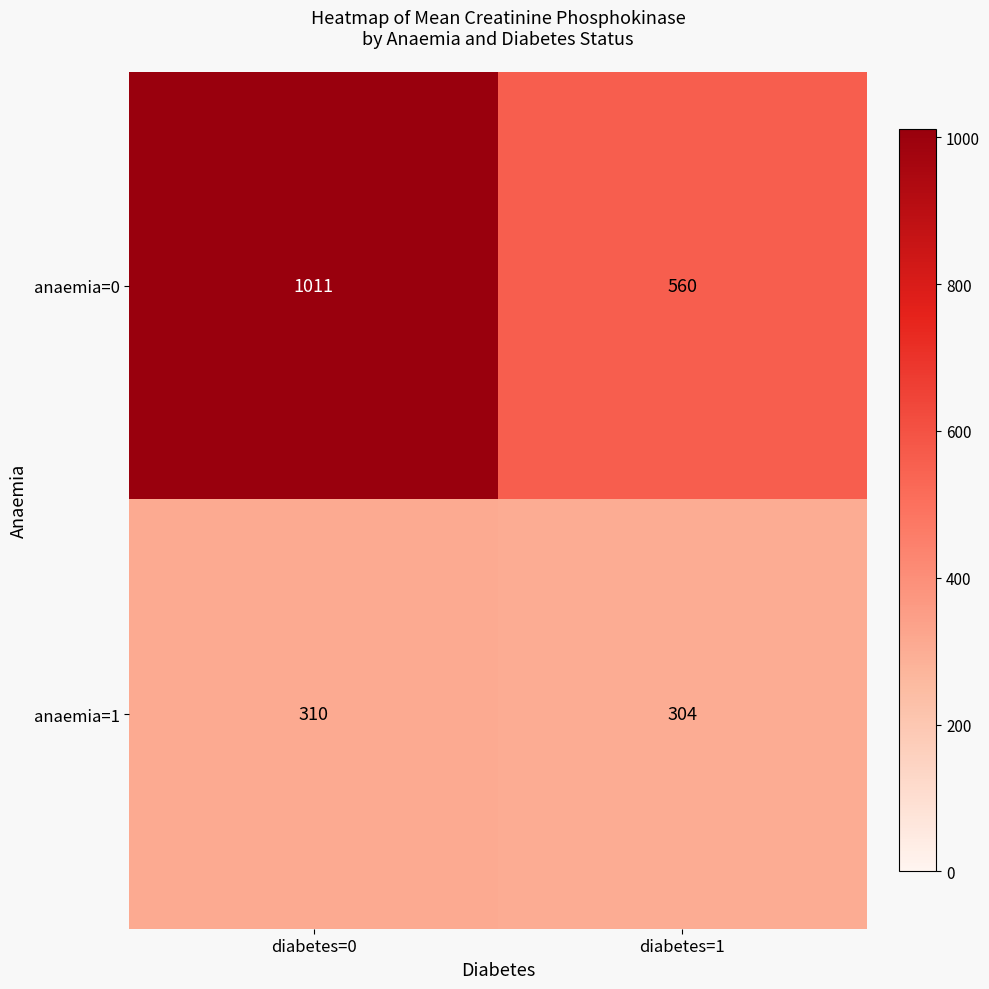

What is the spread (max minus min) of values at diabetes=1?

256